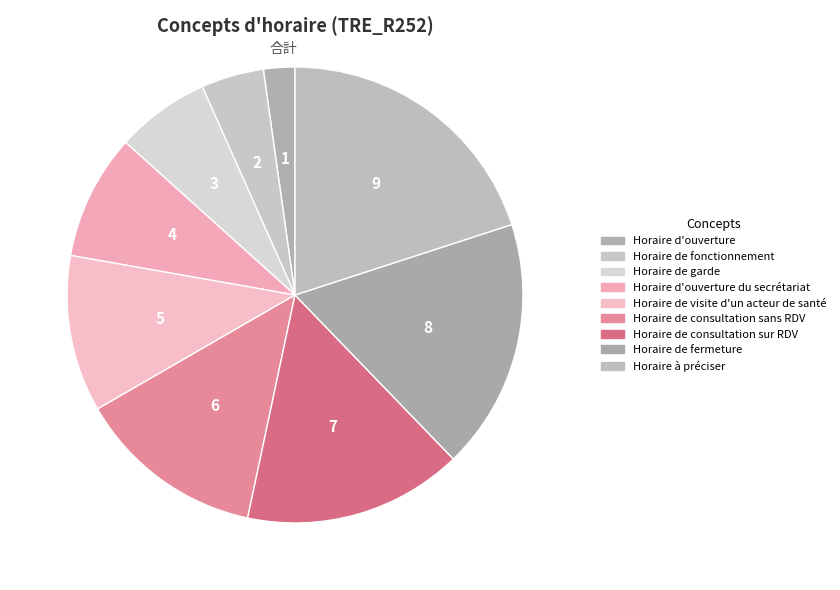

Count the number of slices in the pie.

9